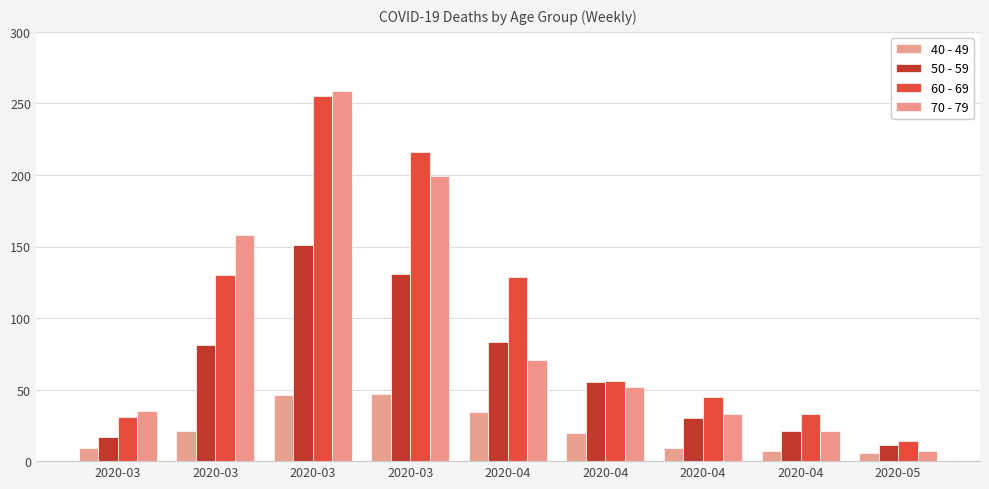

How many data points in 60 - 69 are less than 56?

4